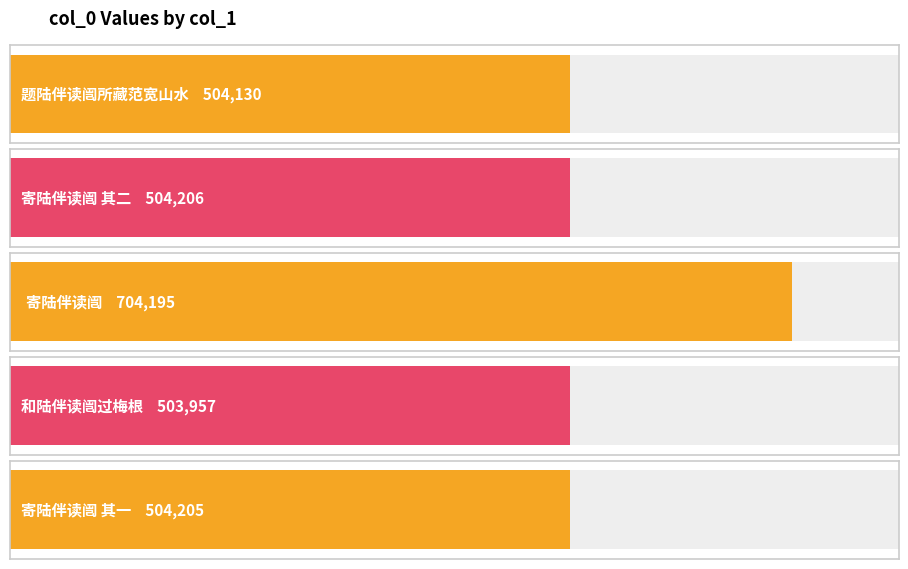

Between 寄陆伴读闿 其二 and 题陆伴读闿所藏范宽山水, which is larger?

寄陆伴读闿 其二